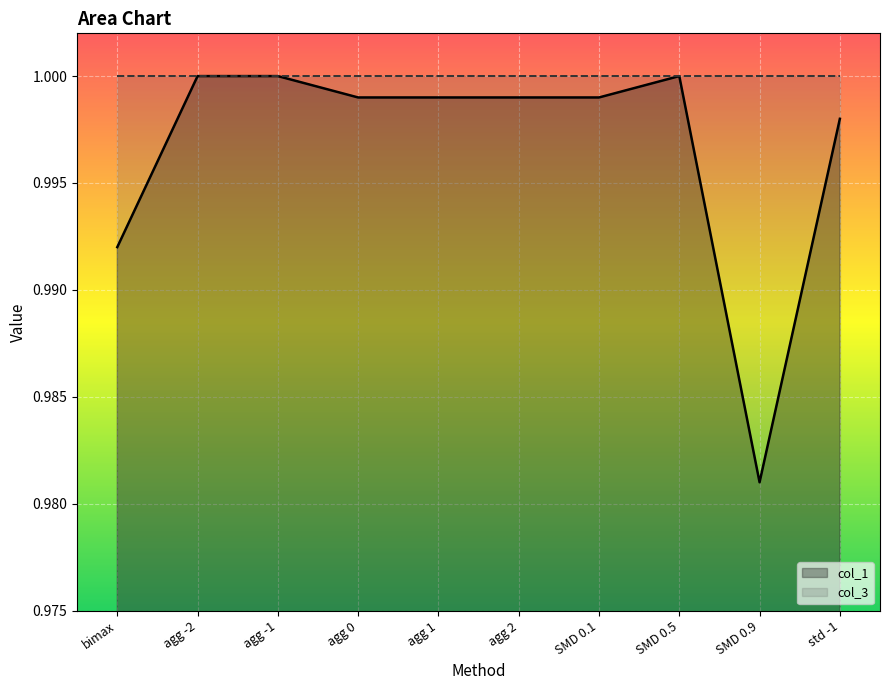

At which category does the data reach its first local valley?

SMD 0.9